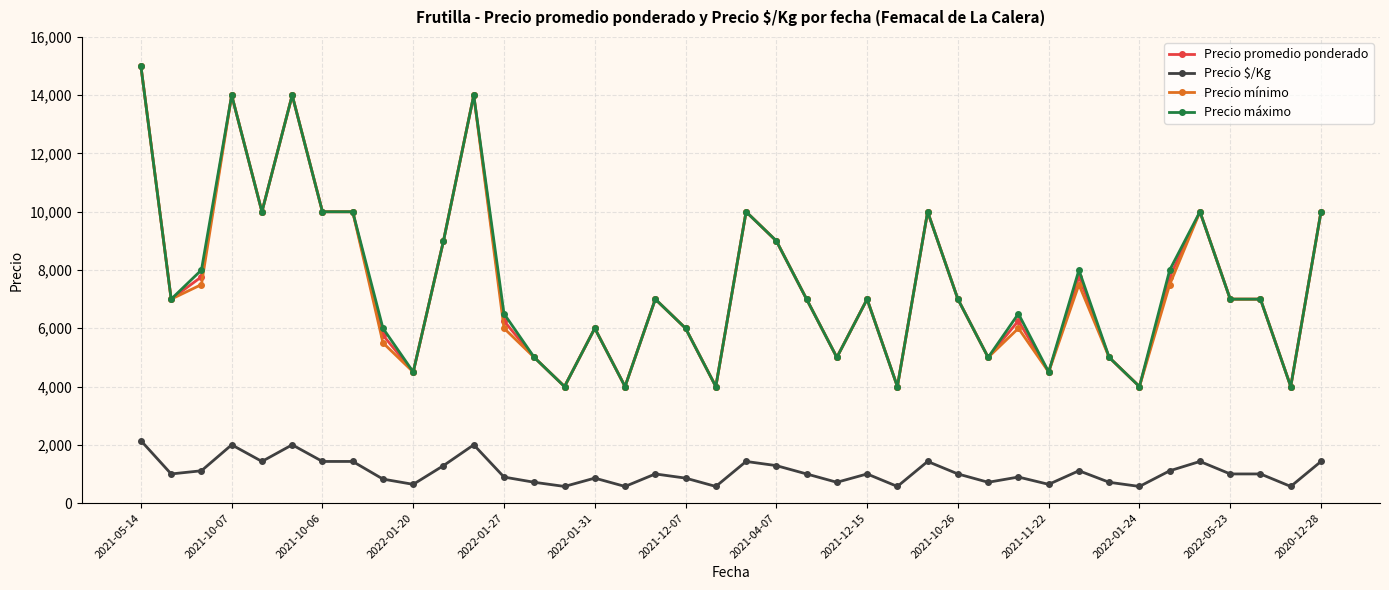

How many lines are shown in the chart?

4